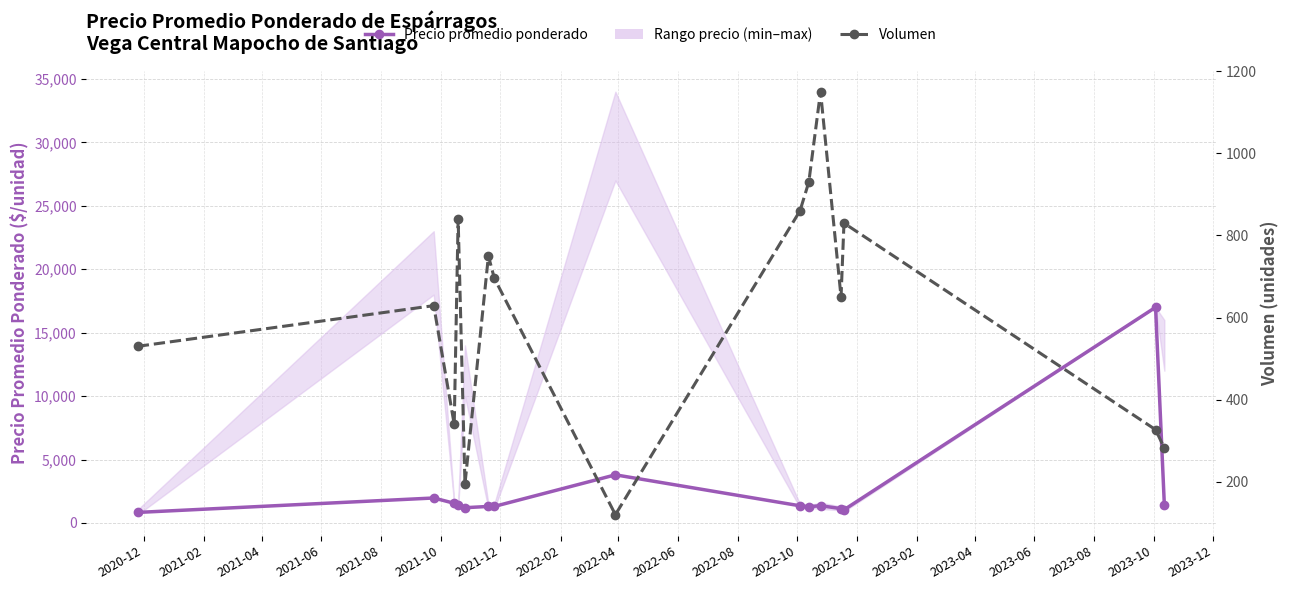

What is the difference between the maximum and minimum values in the Volumen series?

1030